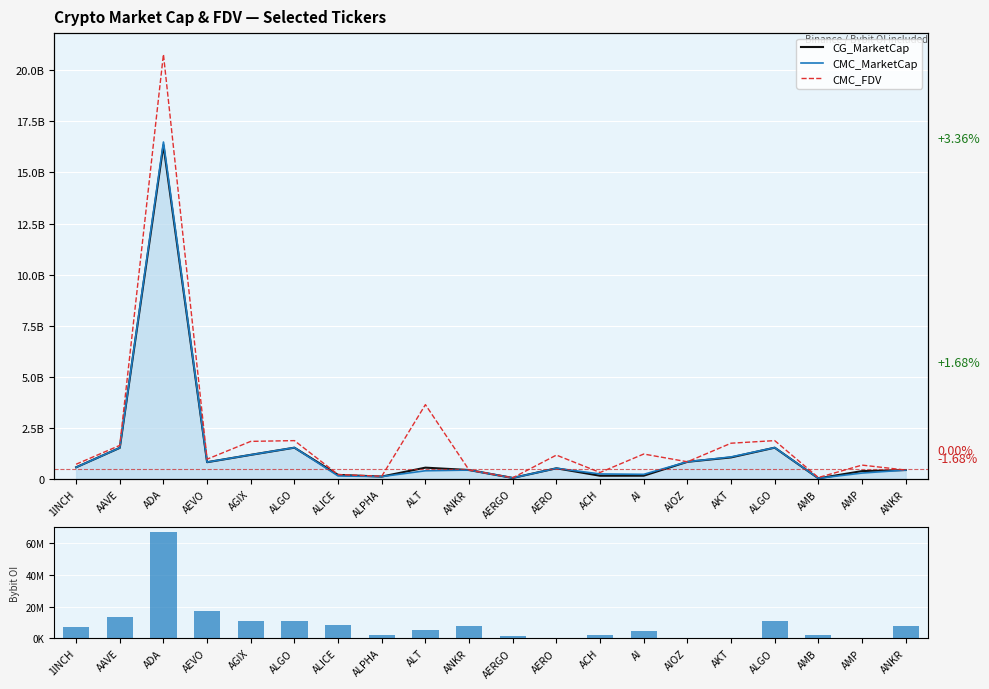

True or false: CMC_MarketCap has a value of 653928618.9 at AKT.

False